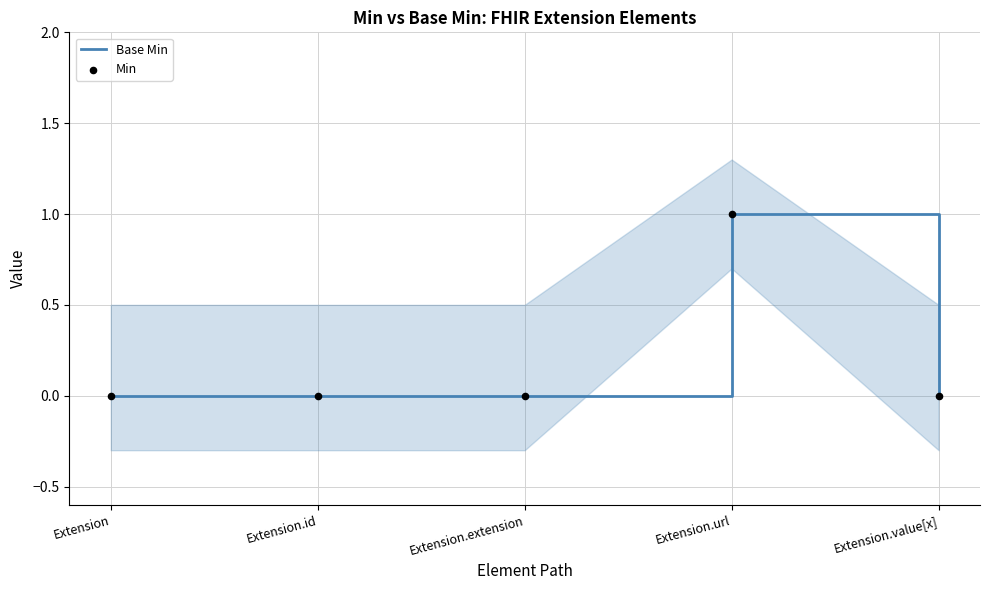

Which series has the largest total across all categories?

Base Min